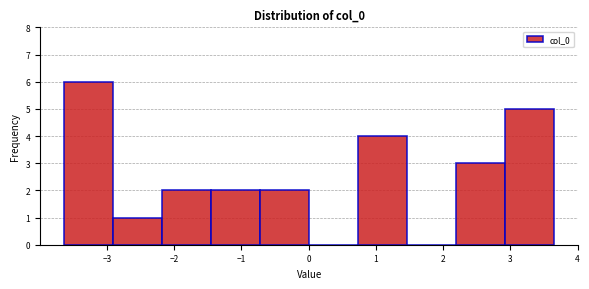

Which range on the x-axis has the tallest bar?

-3.6 to -2.9